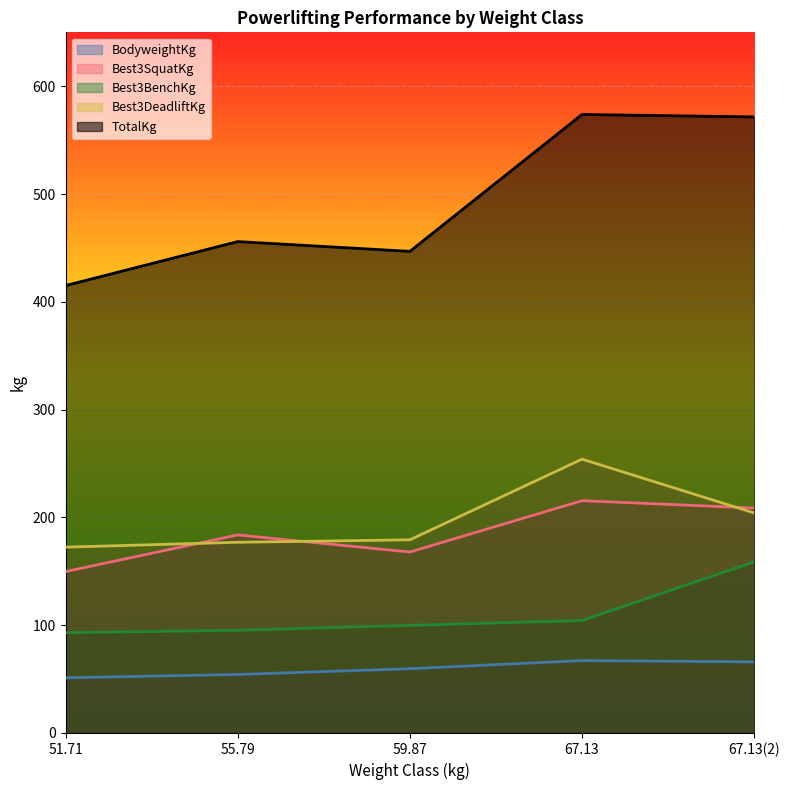

How many values in the Best3BenchKg series exceed 99?

3